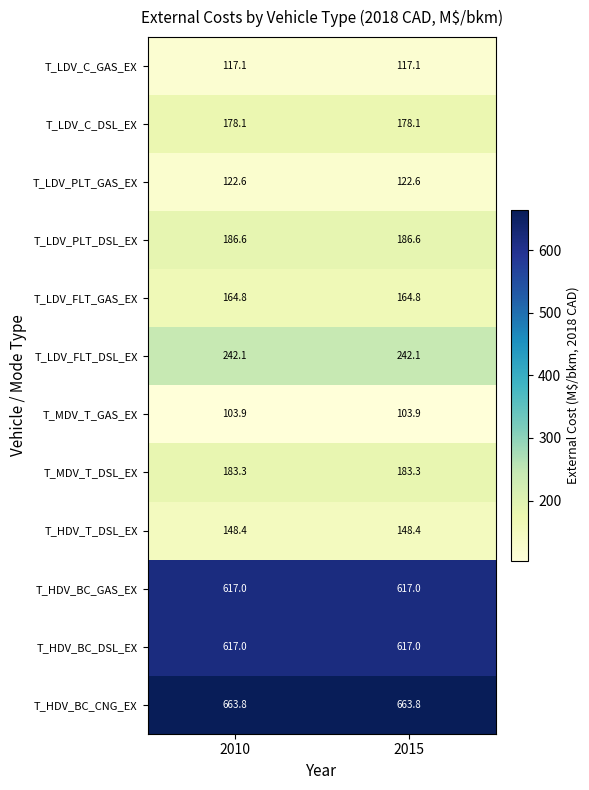

What is the spread (max minus min) of values at 2015?

559.9